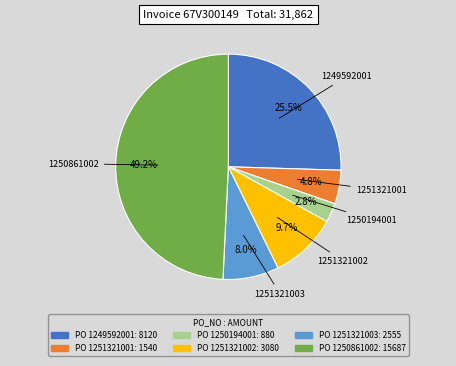

Is there any slice that represents more than half of the pie?

No